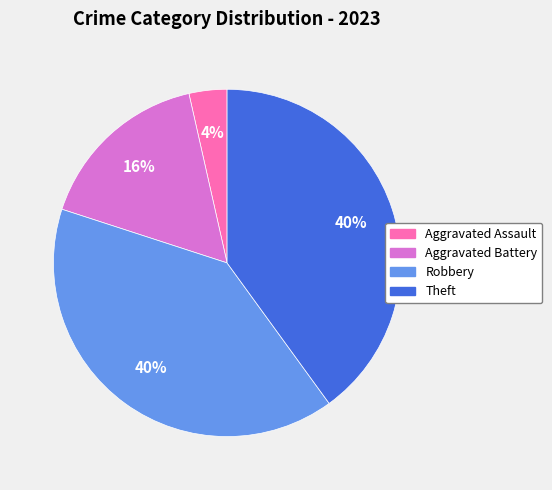

Which category has the smallest portion of the pie?

Aggravated Assault